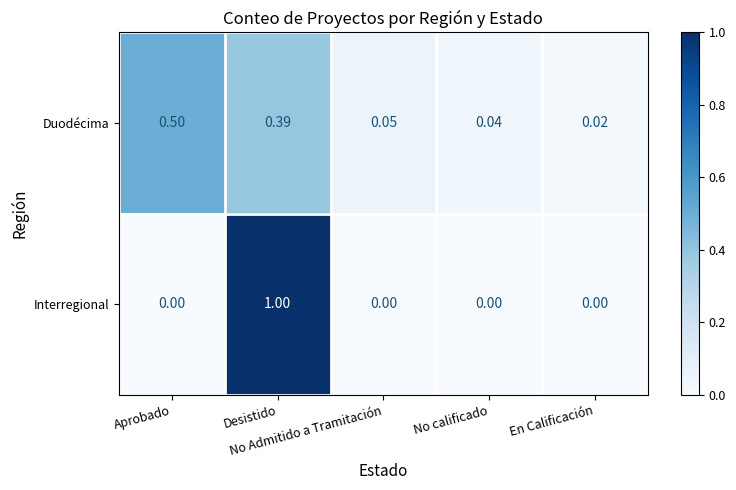

List the series in order of their peak value, highest first.

Interregional, Duodécima